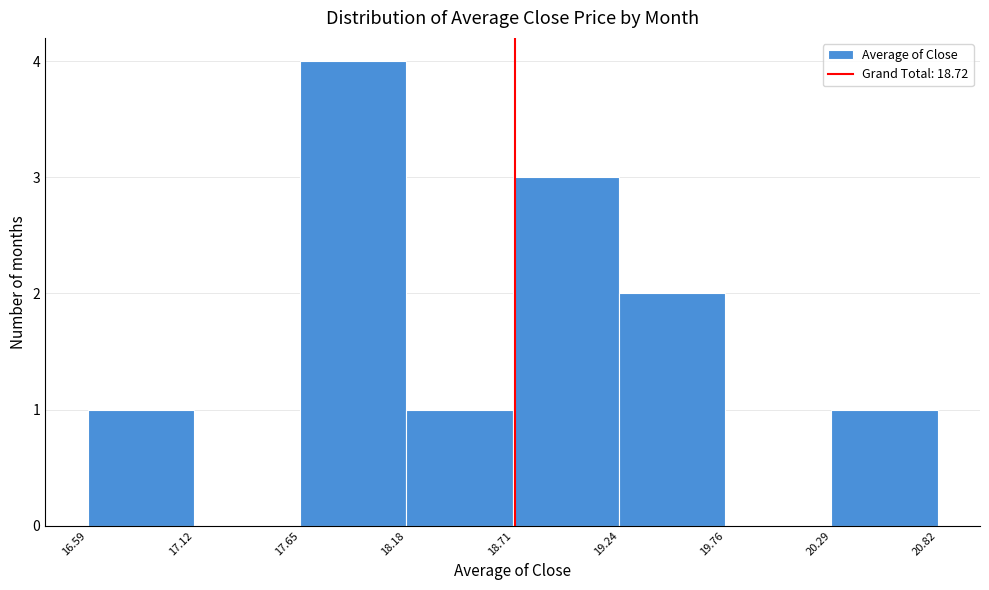

Over which range of the x-axis is the bar tallest?

17.65 to 18.18